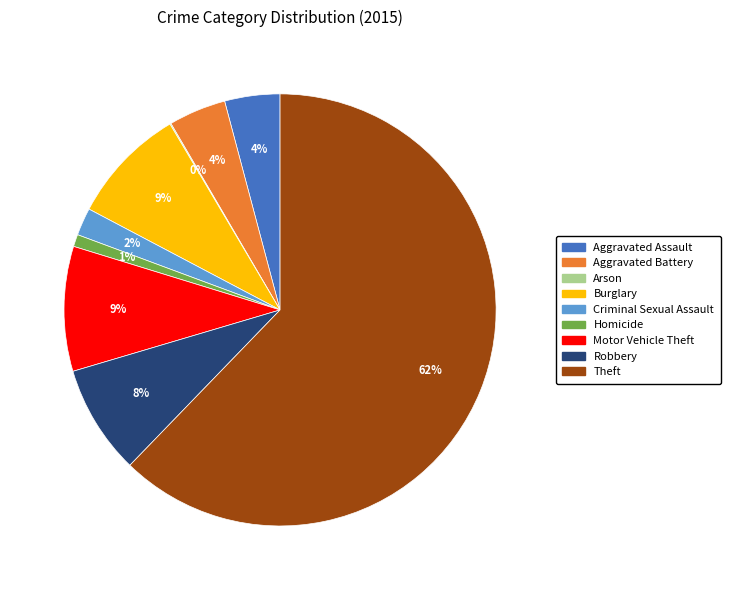

Combined, do Criminal Sexual Assault and Robbery account for over 50%?

No